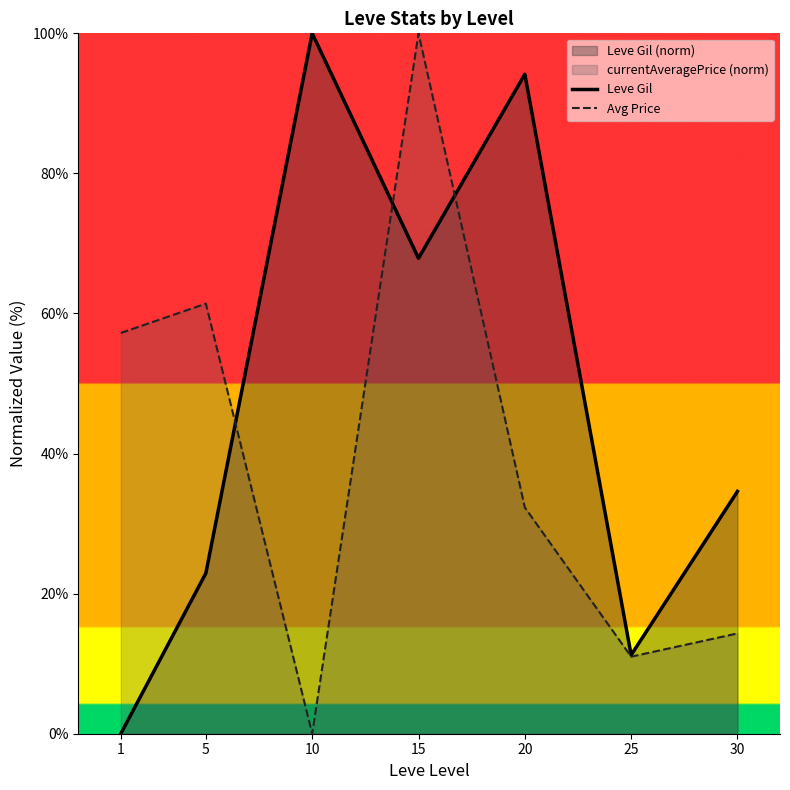

At 5, list the series in order from largest to smallest.

Avg Price, Leve Gil